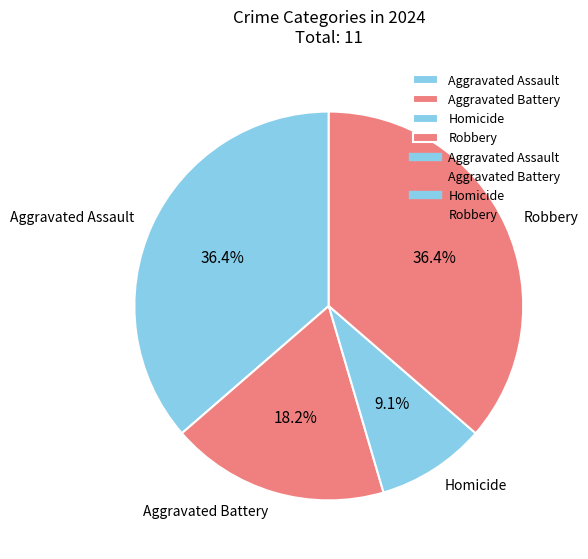

Is the sum of Aggravated Assault and Homicide greater than half?

No